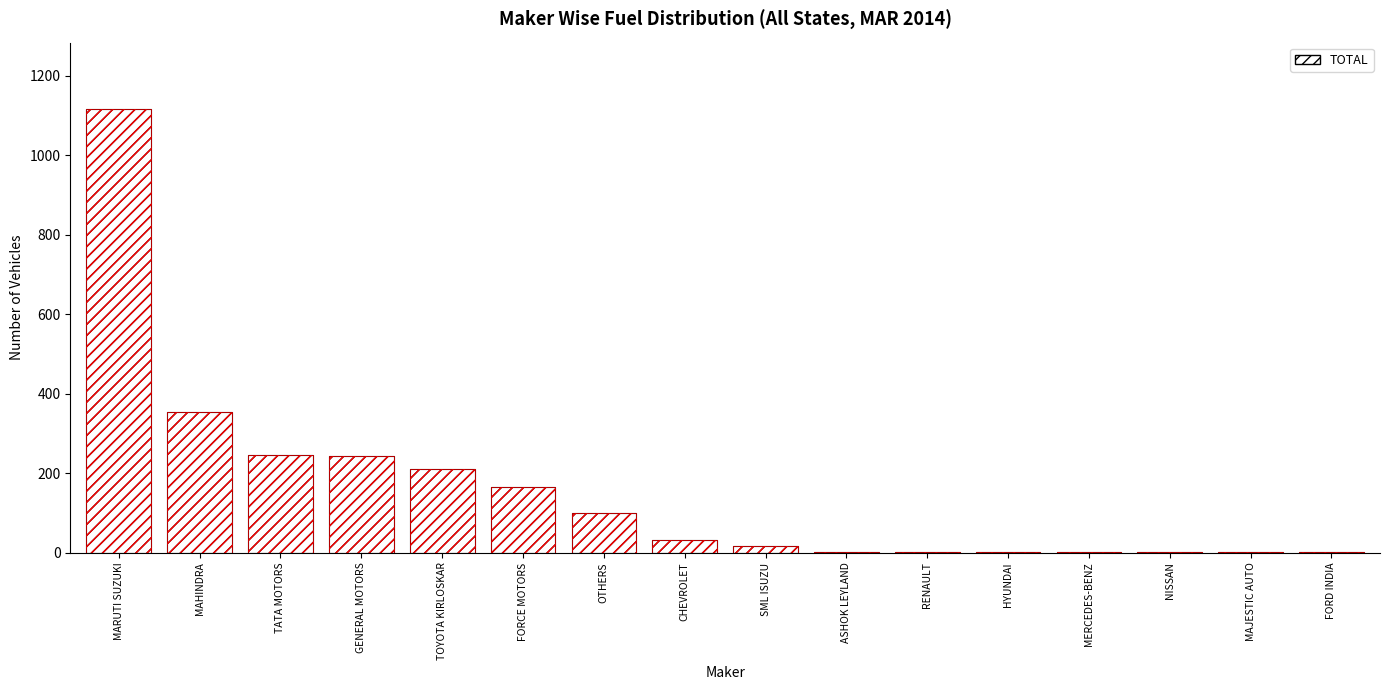

What is the difference between the maximum and minimum values?

1115